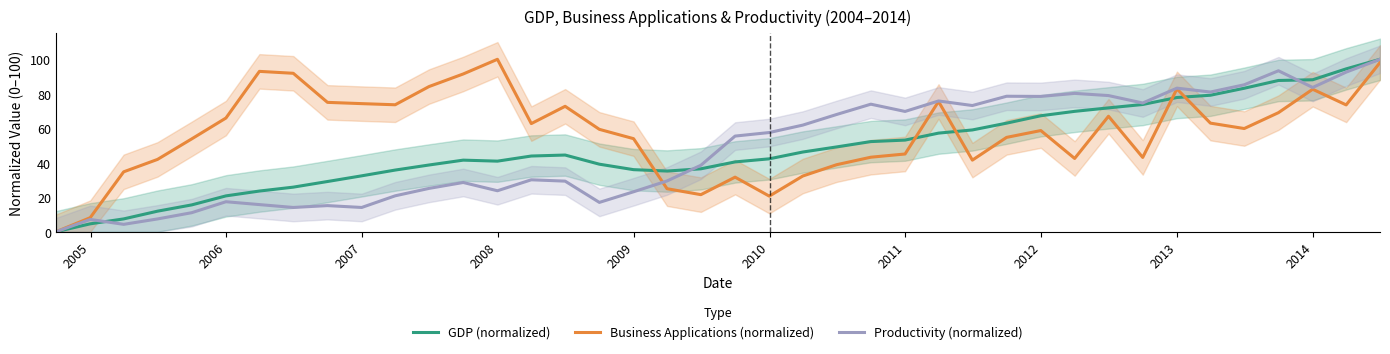

What is the highest value of the Business Applications (normalized) series?

100.0